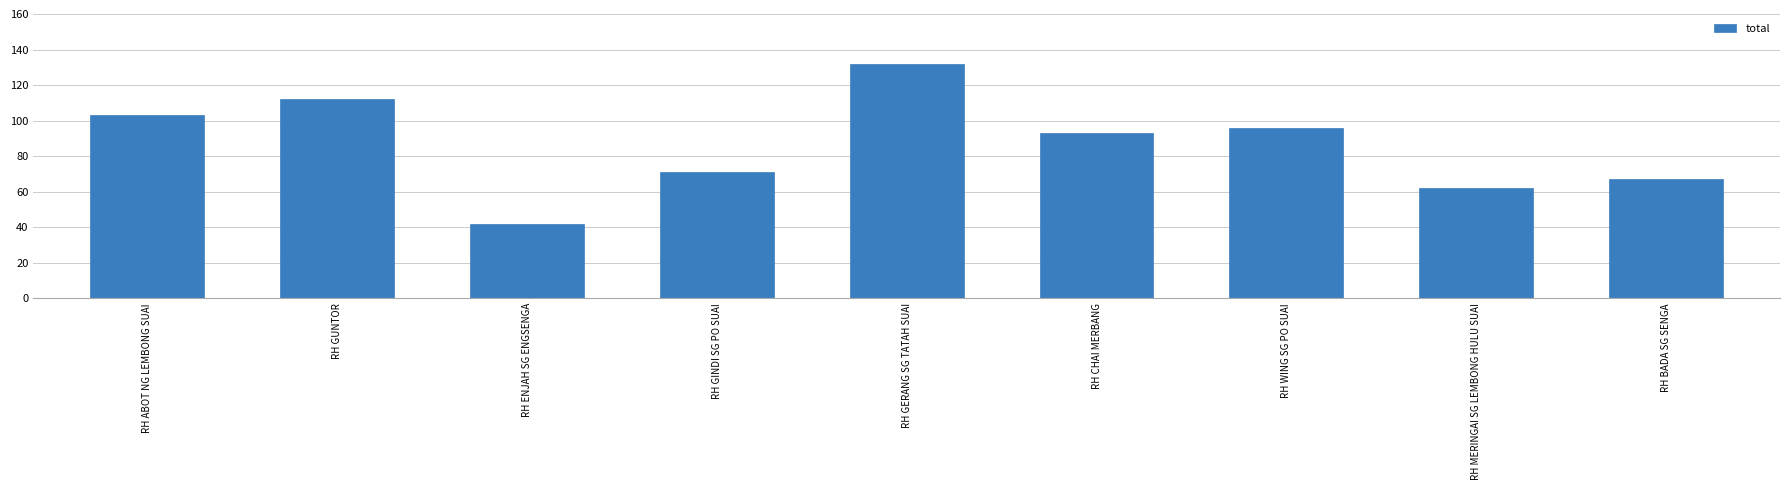

Reading left to right, list all the values displayed in this chart.

103	112	42	71	132	93	96	62	67